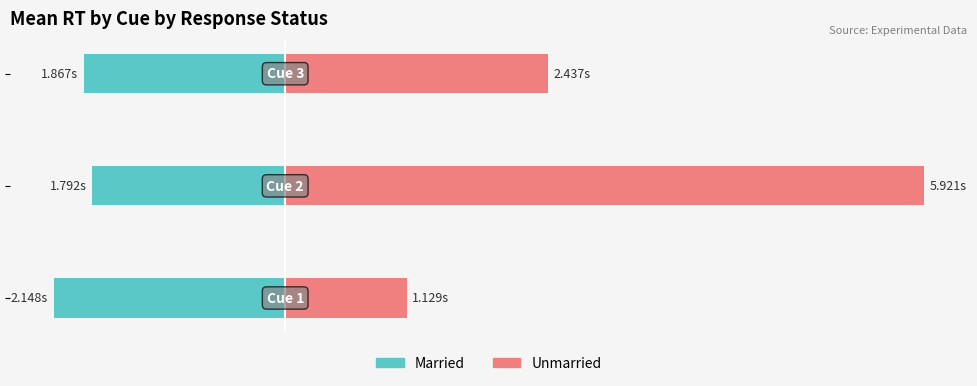

What is the difference between the Married values at −1 and −3?

0.3